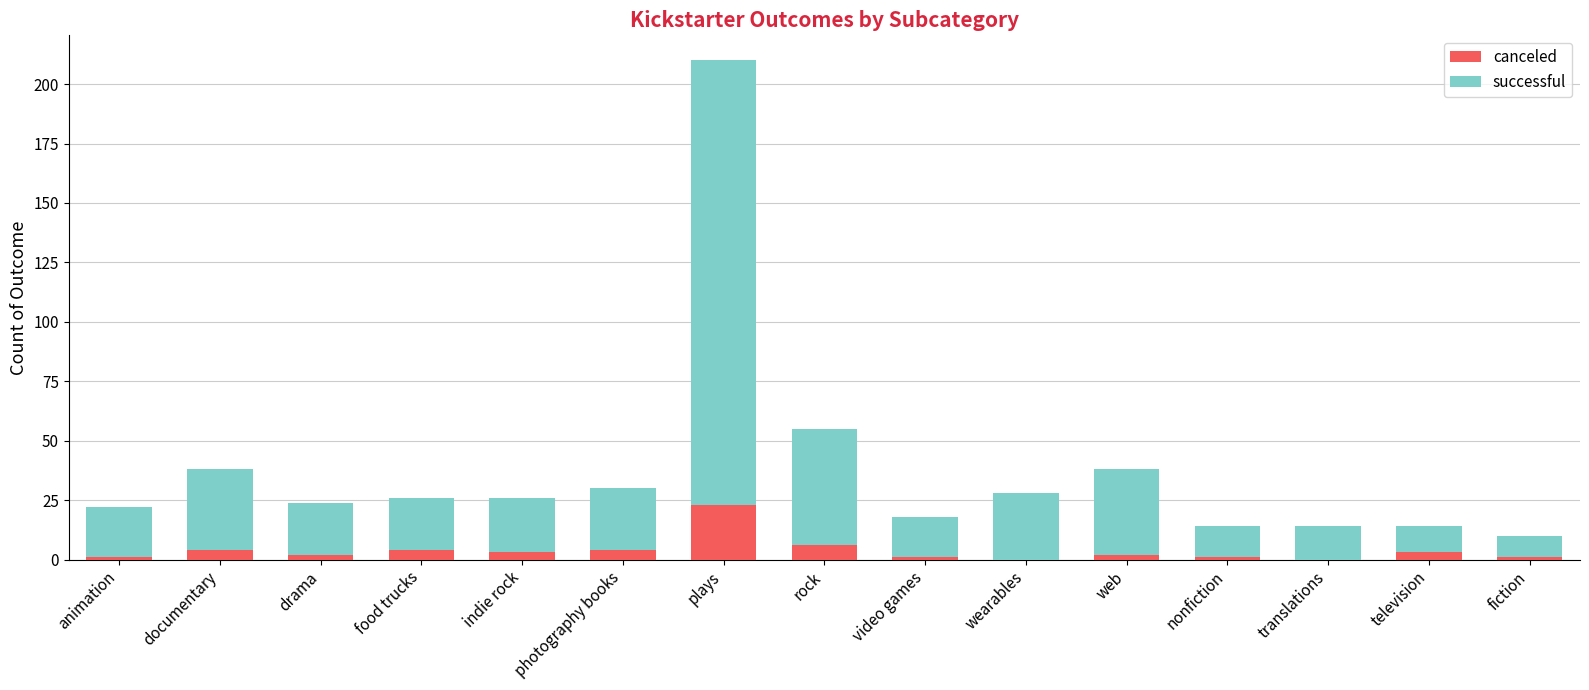

The value of canceled at rock is 6. True or false?

True